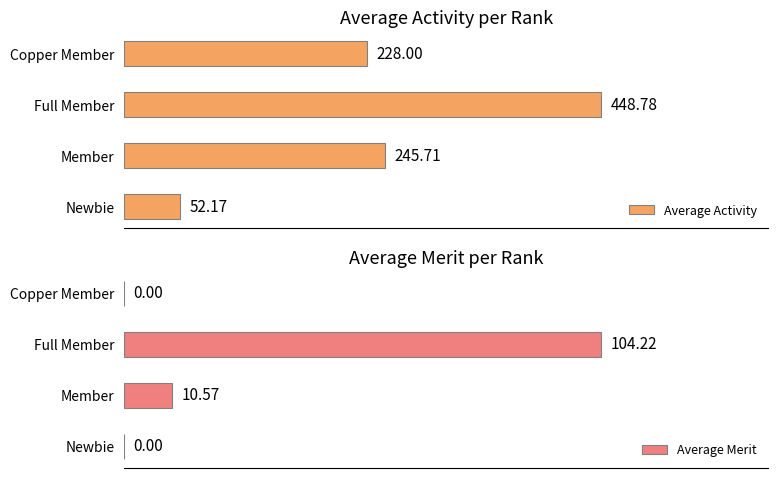

At which label does Average Activity reach its minimum?

Newbie